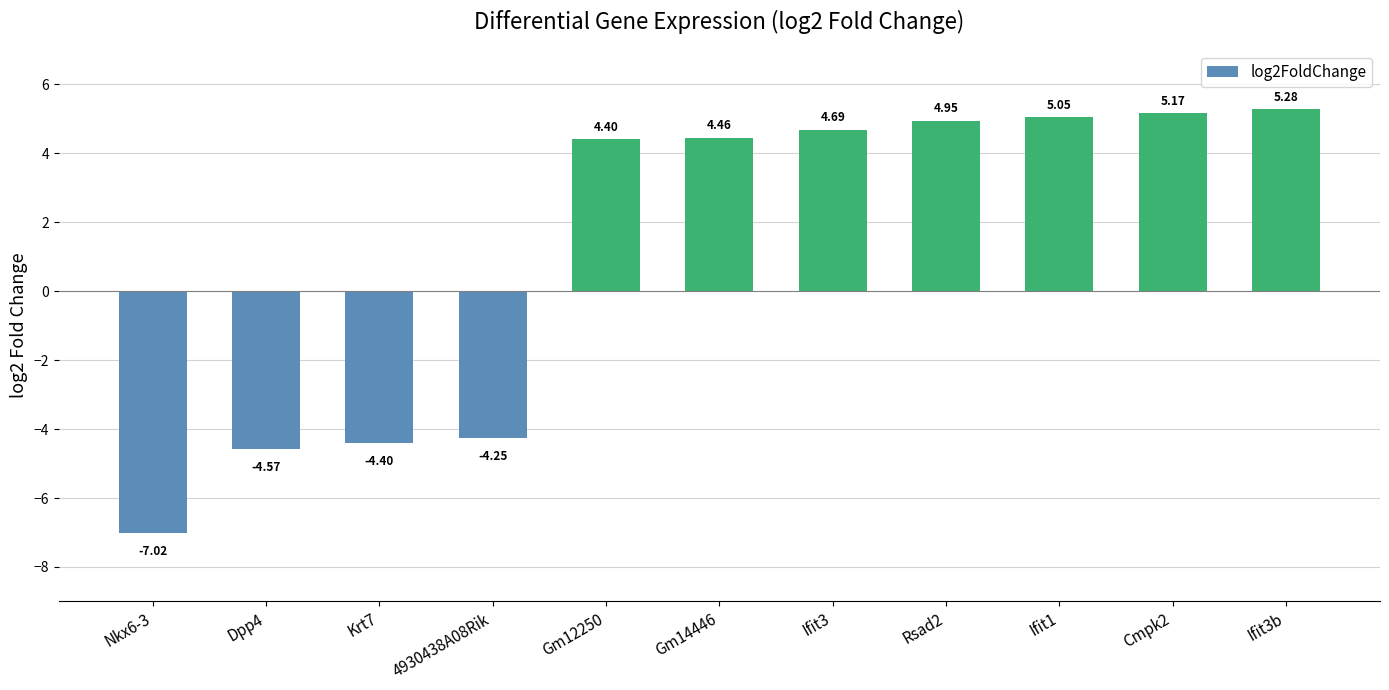

List the labels in order of value, largest first.

Ifit3b, Cmpk2, Ifit1, Rsad2, Ifit3, Gm14446, Gm12250, 4930438A08Rik, Krt7, Dpp4, Nkx6-3